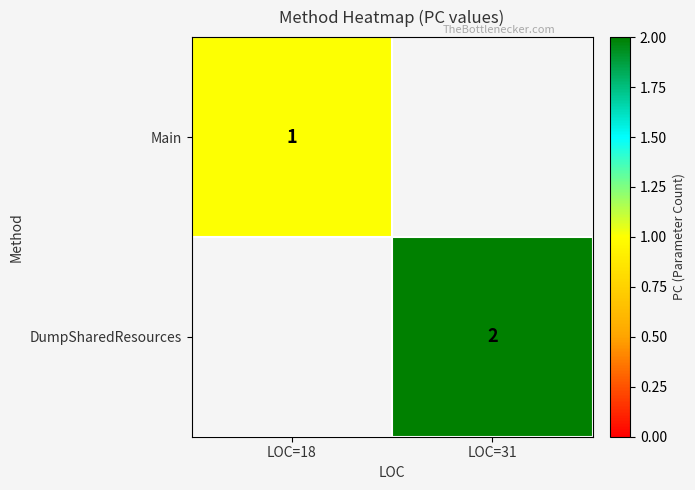

The value of DumpSharedResources at LOC=31 is 1. True or false?

False